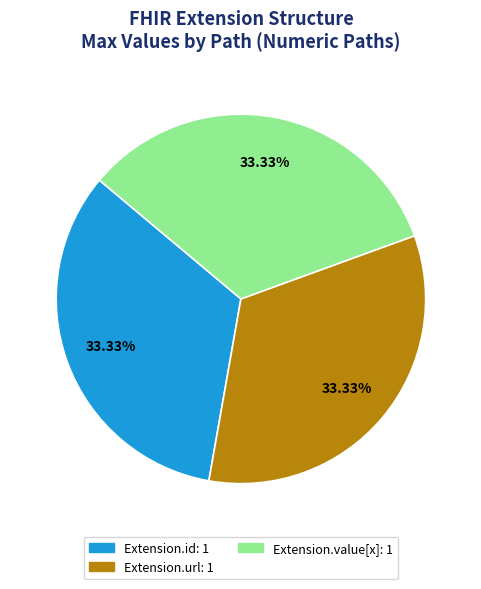

Is there any slice that represents more than half of the pie?

No